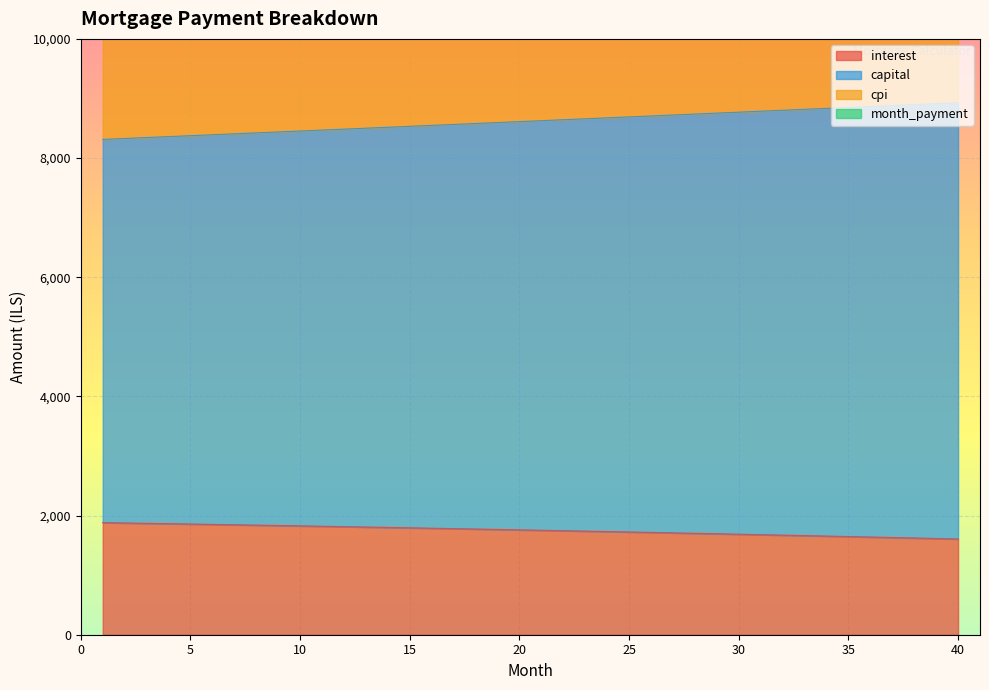

The value of capital at 26 is 8706.4. True or false?

True